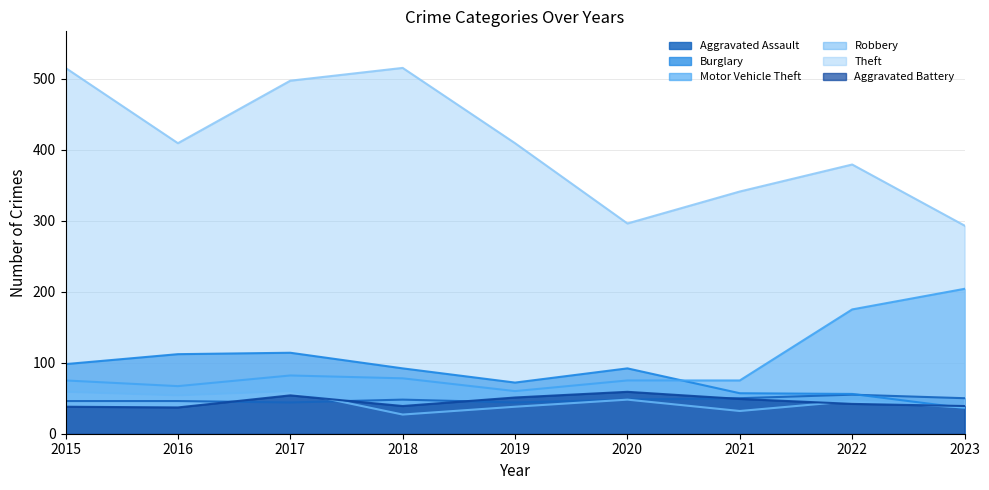

At which label is Motor Vehicle Theft closest to 132?

2022